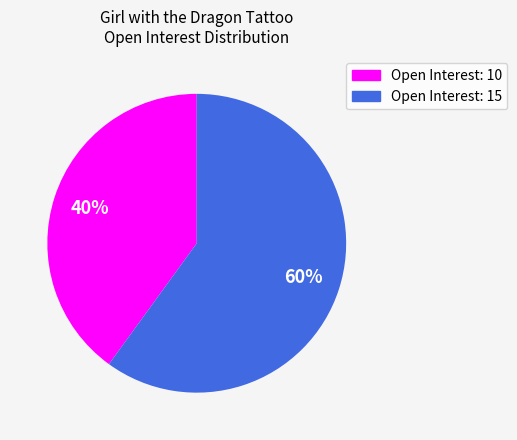

To the nearest percent, what is the difference between the largest and smallest slice percentages?

20%